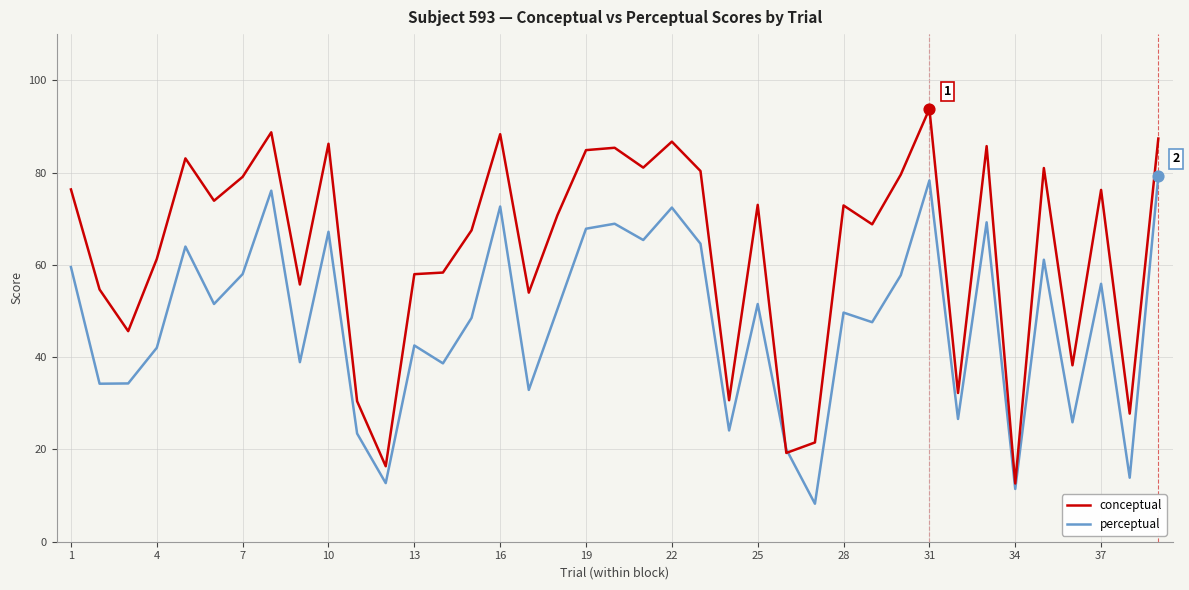

Which series has the largest range (max minus min)?

conceptual